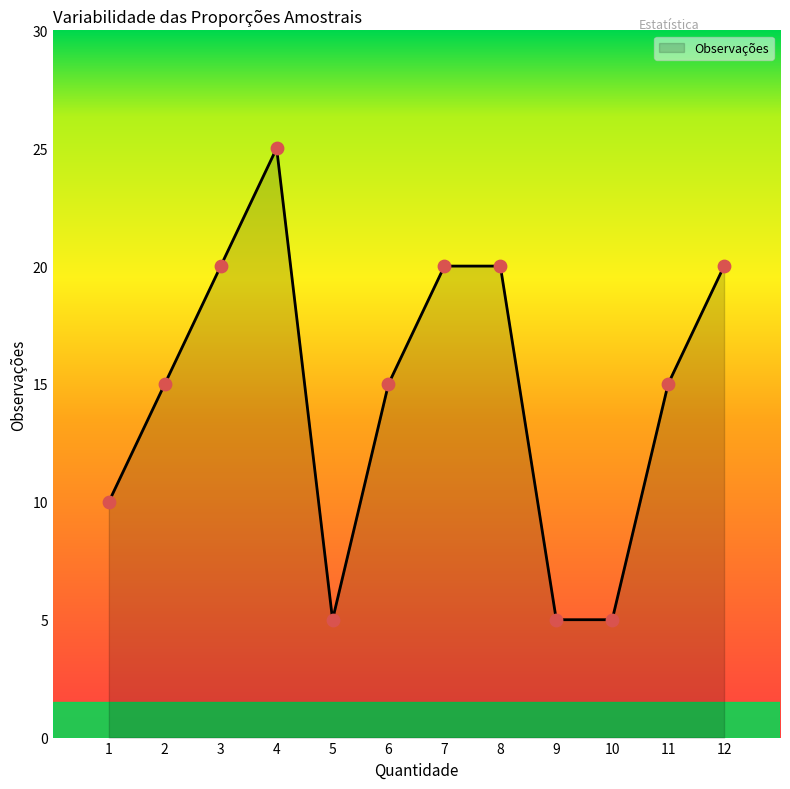

Approximately how many times larger is the value at 12 compared to 9?

4.0